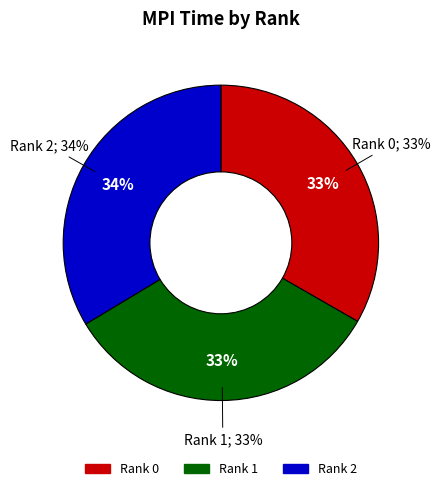

To the nearest percent, what is the average slice percentage?

33%